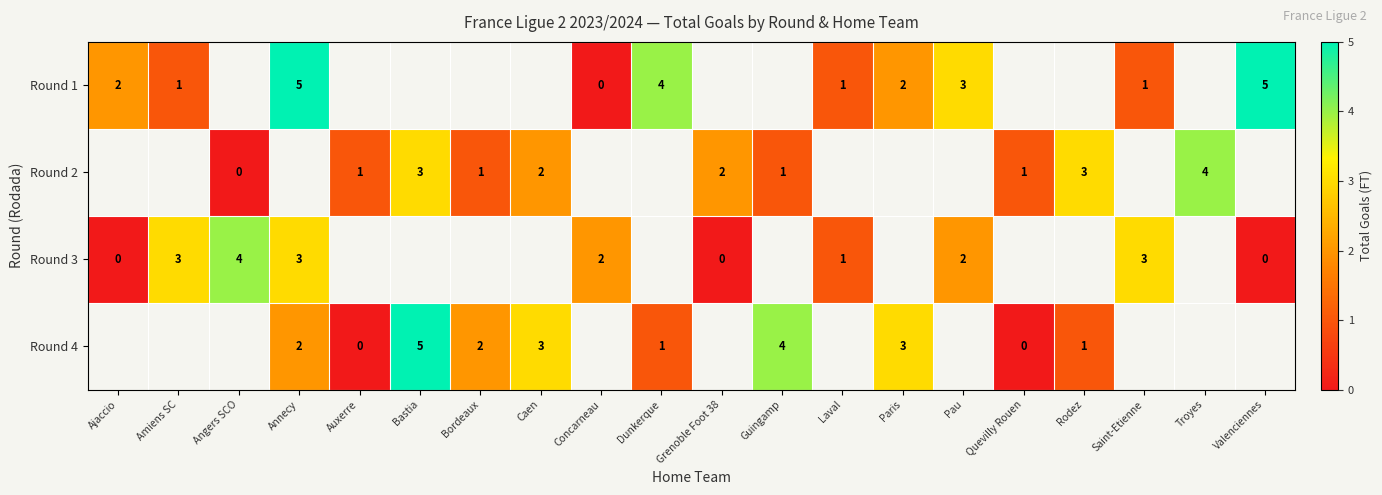

At which label does row_3 first exceed 4?

Bastia